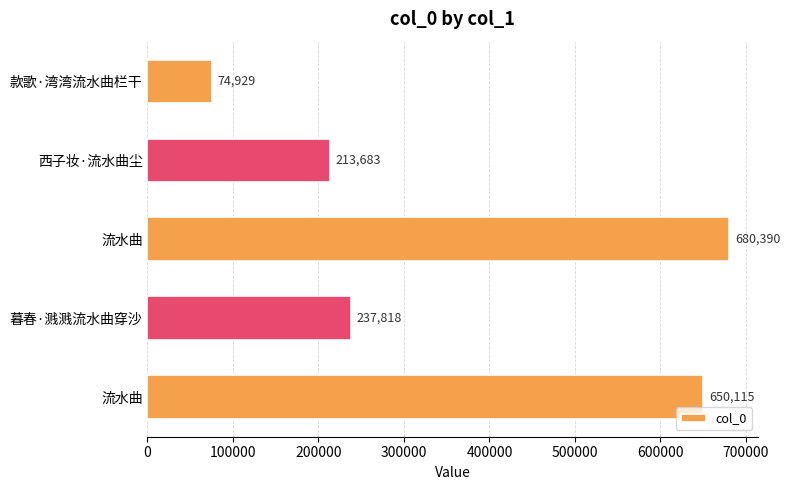

How many data points does each series have?

5